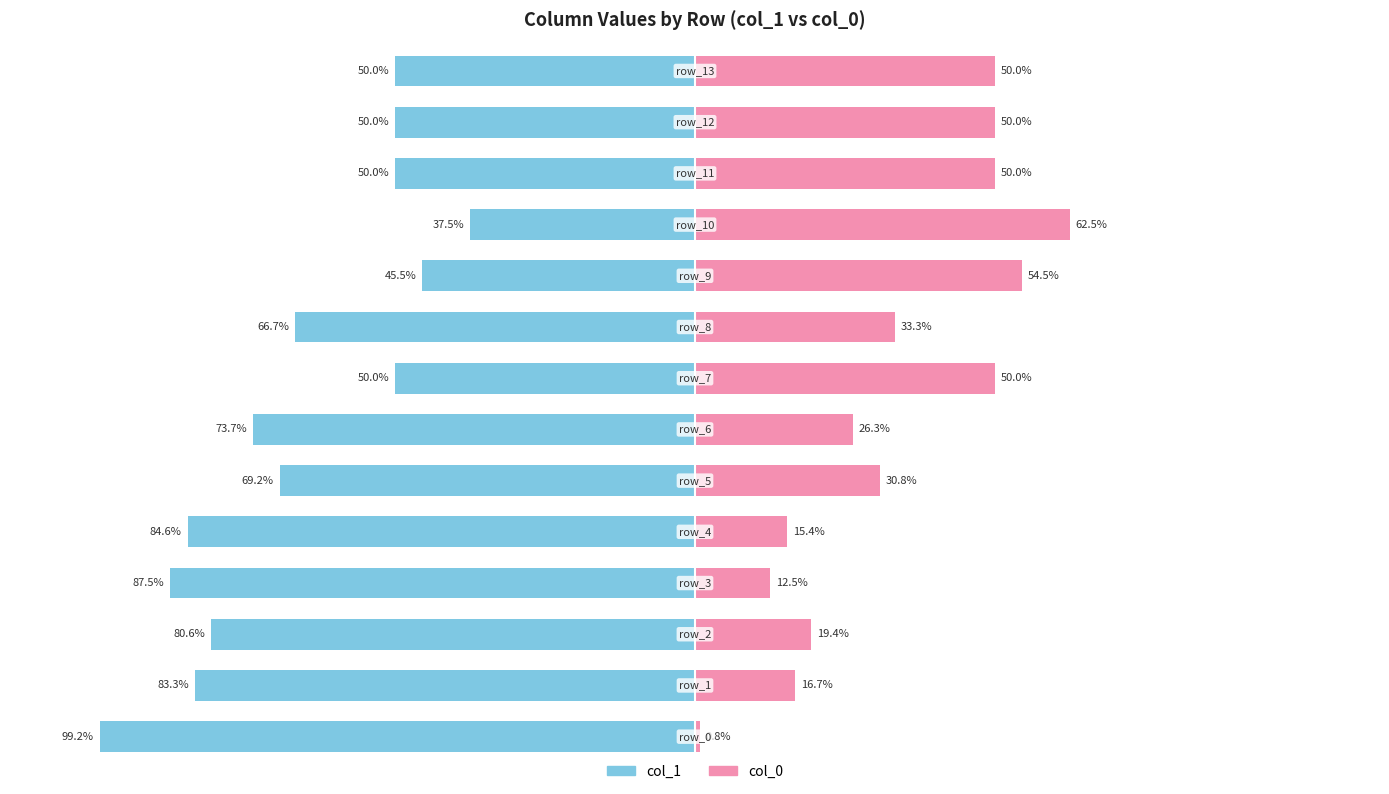

Rank the series at 5 from highest to lowest value.

col_0, col_1